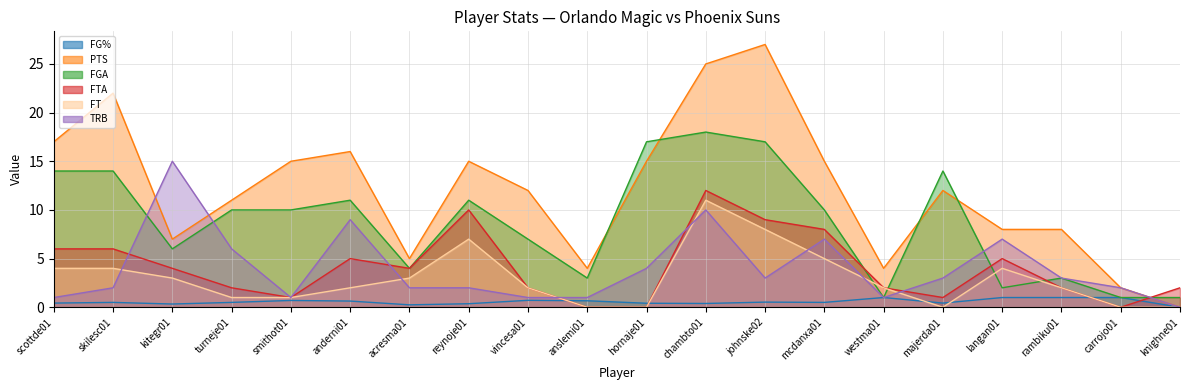

How many data points does each series have?

20